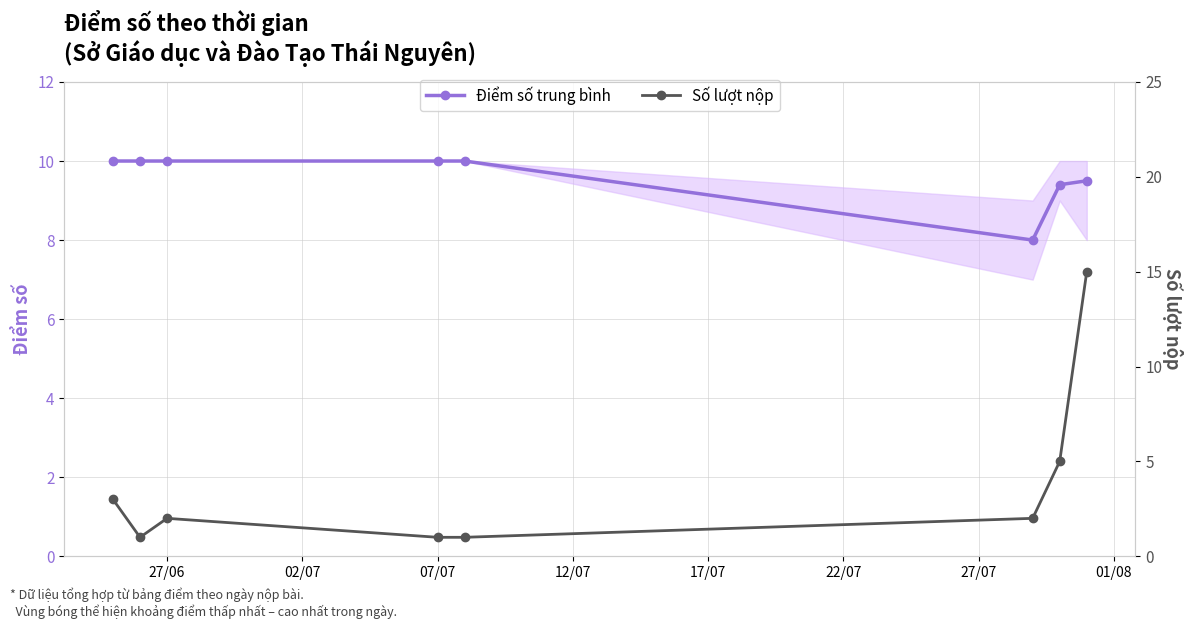

List the series in order of their peak value, lowest first.

Điểm số trung bình, Số lượt nộp